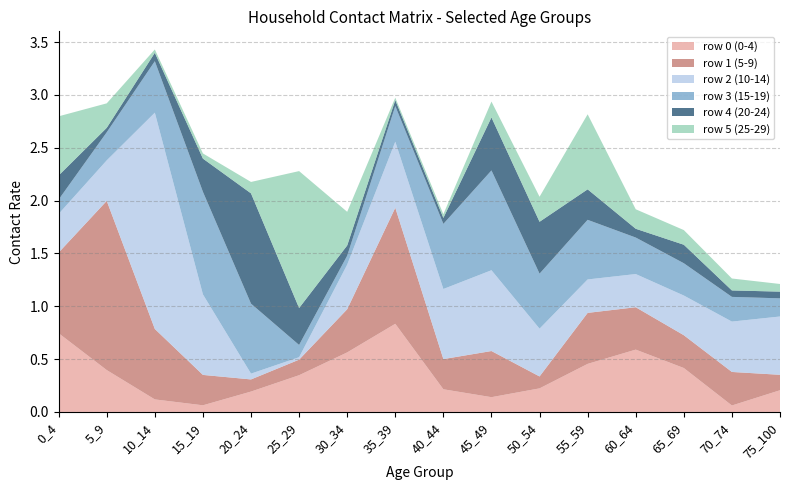

Reading left to right, extract all data points from this chart.

row_0: 0_4=0.7	5_9=0.4	10_14=0.1	15_19=0.1	20_24=0.2	25_29=0.3	30_34=0.6	35_39=0.8	40_44=0.2	45_49=0.1	50_54=0.2	55_59=0.5	60_64=0.6	65_69=0.4	70_74=0.1	75_100=0.2
row_1: 0_4=0.8	5_9=1.6	10_14=0.7	15_19=0.3	20_24=0.1	25_29=0.1	30_34=0.4	35_39=1.1	40_44=0.3	45_49=0.4	50_54=0.1	55_59=0.5	60_64=0.4	65_69=0.3	70_74=0.3	75_100=0.1
row_2: 0_4=0.4	5_9=0.4	10_14=2.0	15_19=0.8	20_24=0.1	25_29=0.0	30_34=0.4	35_39=0.6	40_44=0.7	45_49=0.8	50_54=0.5	55_59=0.3	60_64=0.3	65_69=0.4	70_74=0.5	75_100=0.6
row_3: 0_4=0.1	5_9=0.3	10_14=0.5	15_19=1.0	20_24=0.7	25_29=0.1	30_34=0.1	35_39=0.3	40_44=0.6	45_49=0.9	50_54=0.5	55_59=0.6	60_64=0.3	65_69=0.3	70_74=0.2	75_100=0.2
row_4: 0_4=0.2	5_9=0.0	10_14=0.1	15_19=0.3	20_24=1.0	25_29=0.3	30_34=0.1	35_39=0.1	40_44=0.1	45_49=0.5	50_54=0.5	55_59=0.3	60_64=0.1	65_69=0.2	70_74=0.1	75_100=0.1
row_5: 0_4=0.6	5_9=0.2	10_14=0.0	15_19=0.0	20_24=0.1	25_29=1.3	30_34=0.3	35_39=0.0	40_44=0.0	45_49=0.2	50_54=0.2	55_59=0.7	60_64=0.2	65_69=0.1	70_74=0.1	75_100=0.1